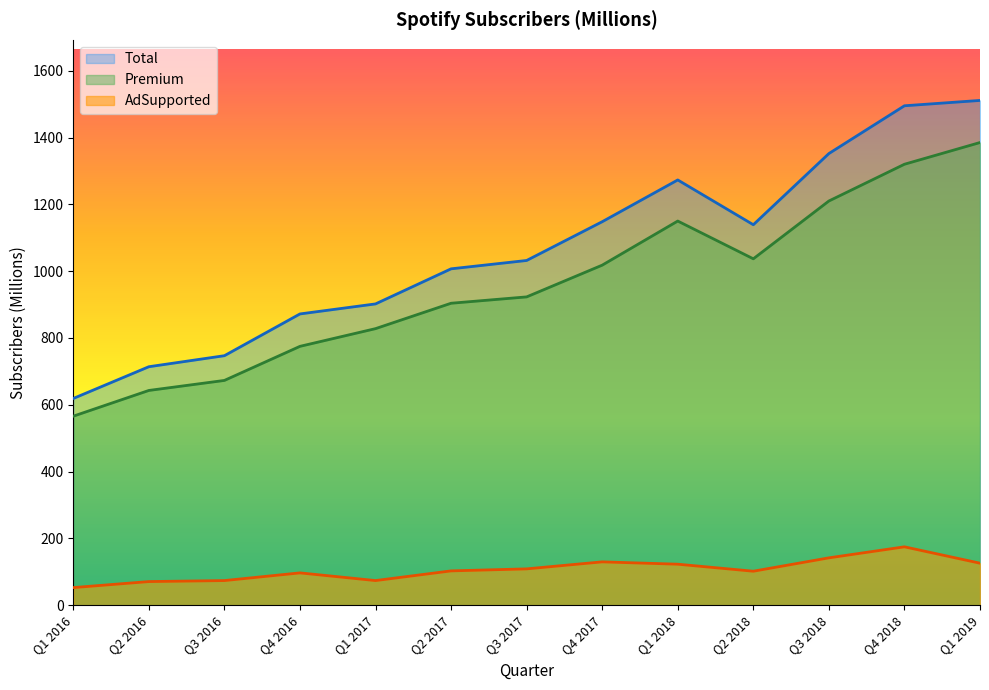

Does the chart have visible grid lines?

No